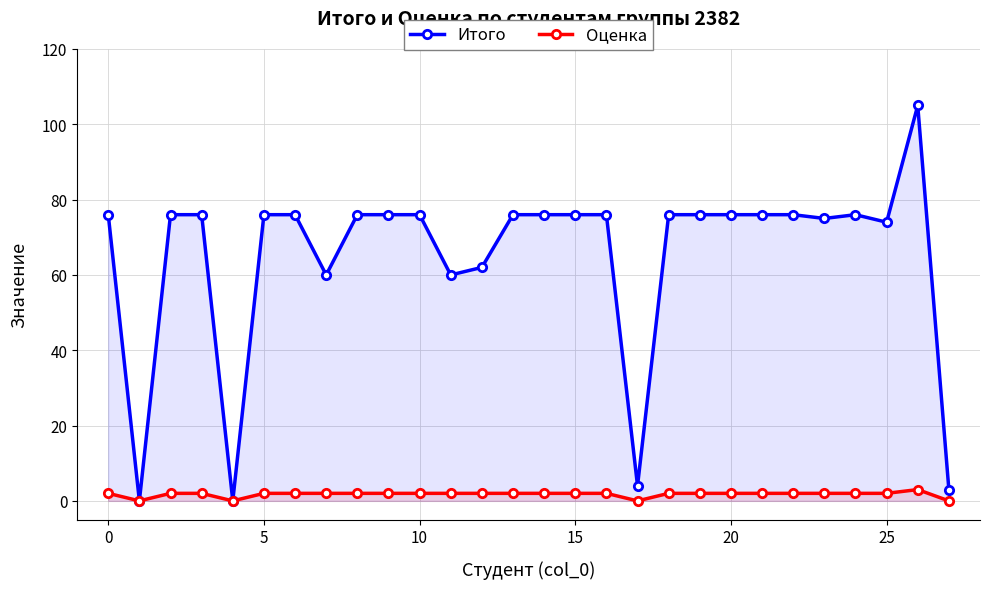

At how many categories does at least one series exceed 27?

24